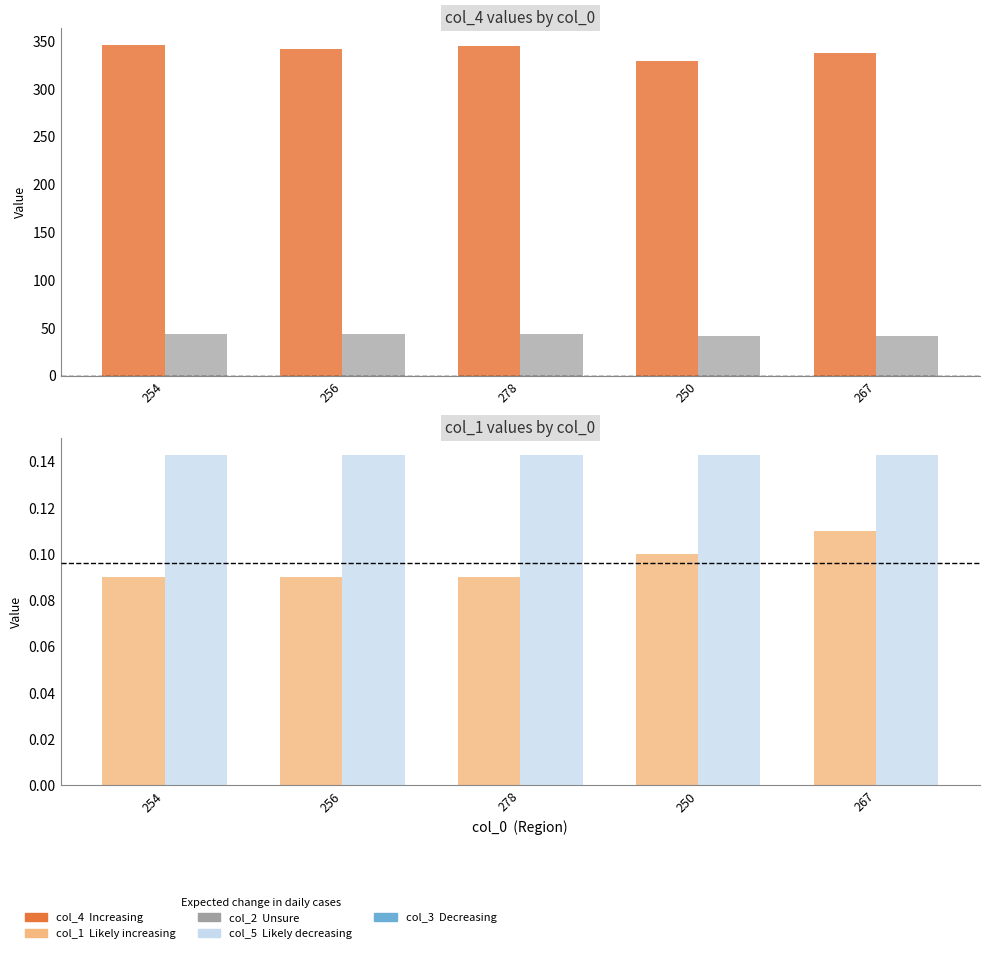

Is the value of col_1 at 267 greater than the value of col_2 at 256?

No